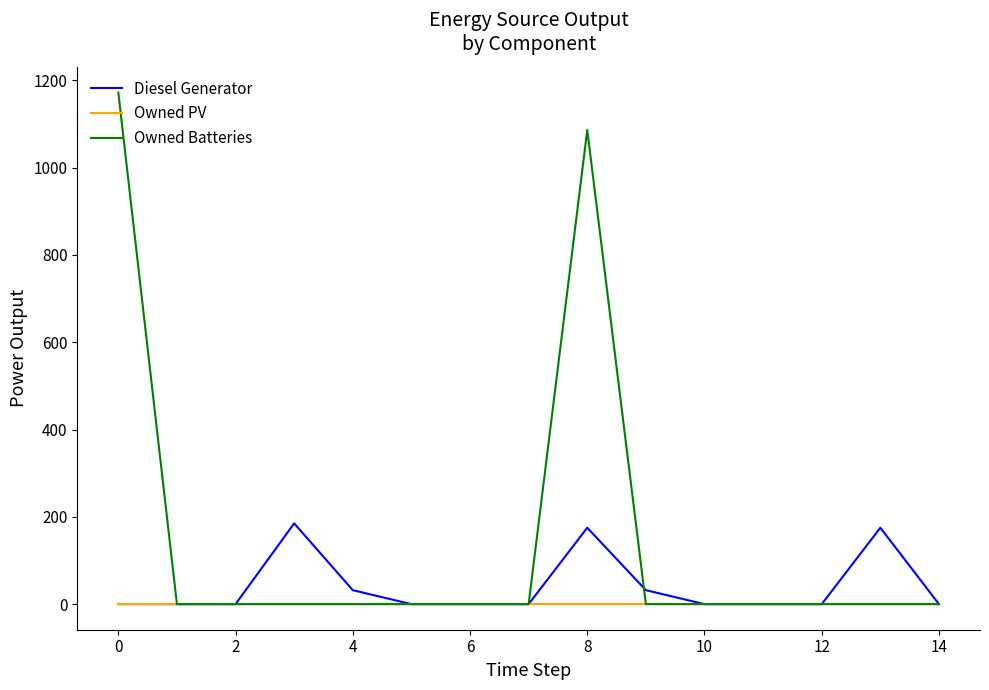

How many values in the Owned Batteries series exceed 0?

2